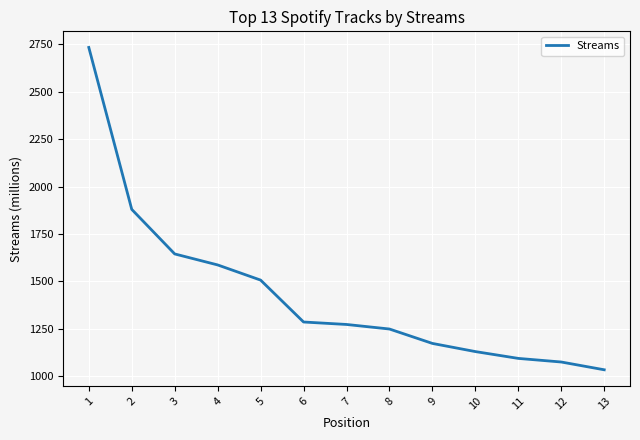

Where does the data first go above 1273?

1